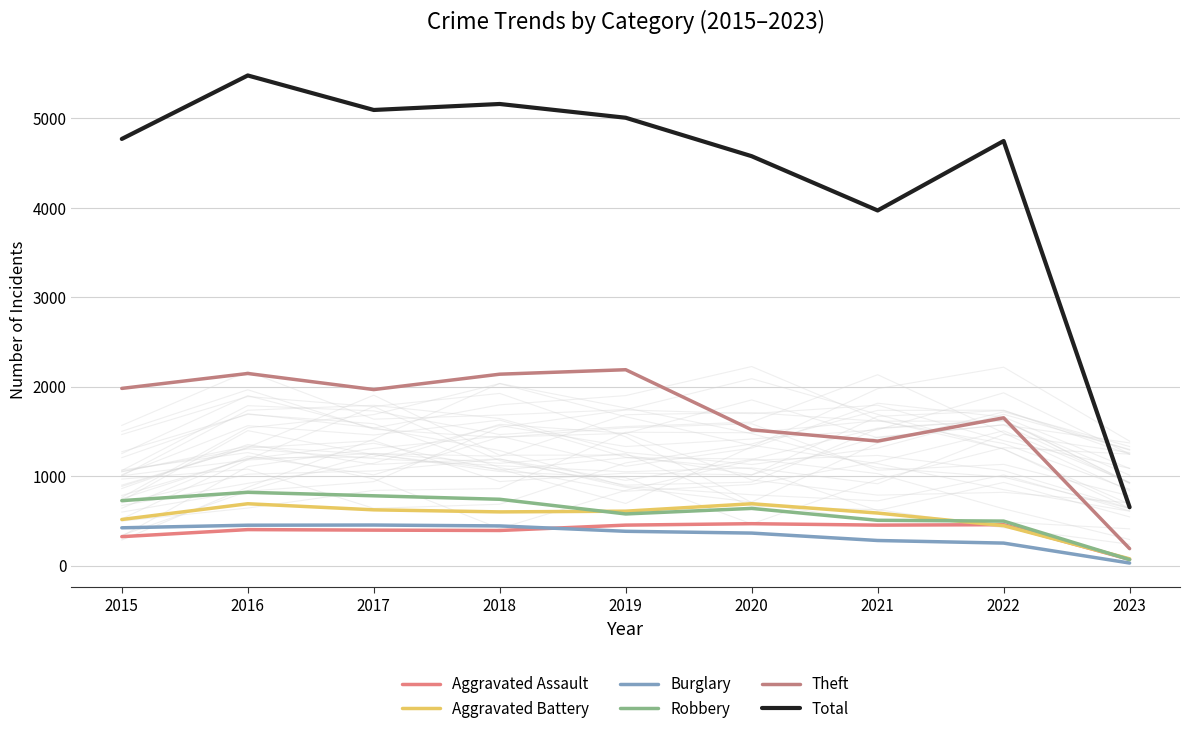

At which label does Aggravated Assault reach its peak?

2020